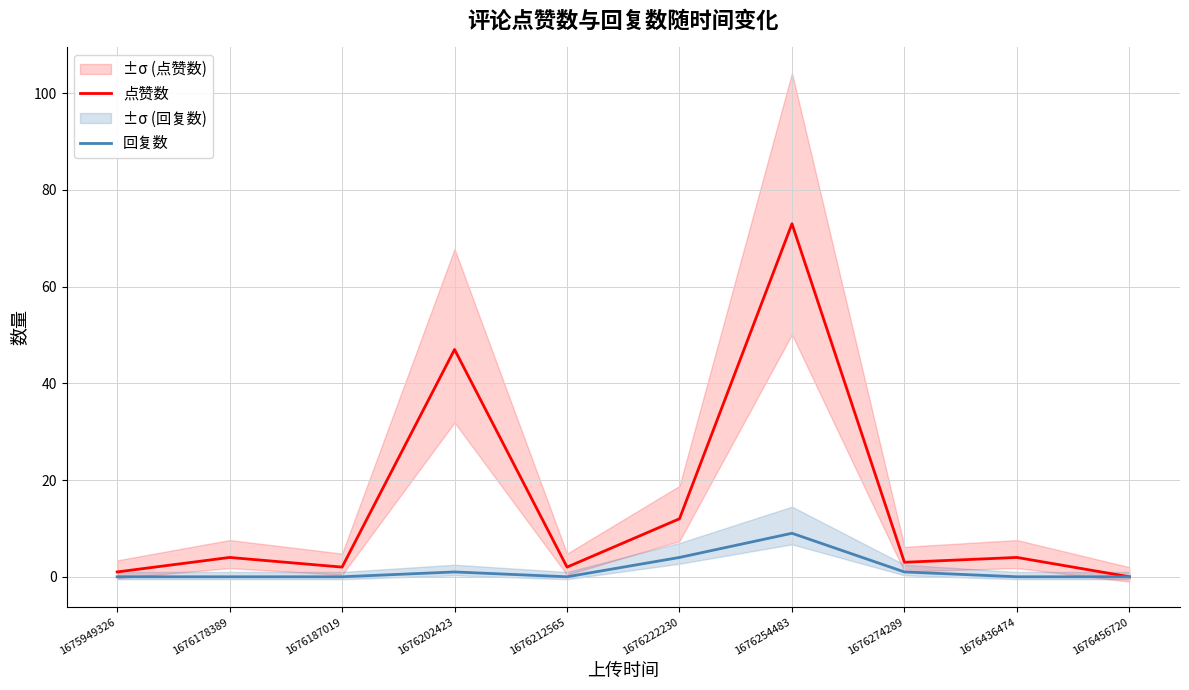

Which series has the largest range (max minus min)?

点赞数